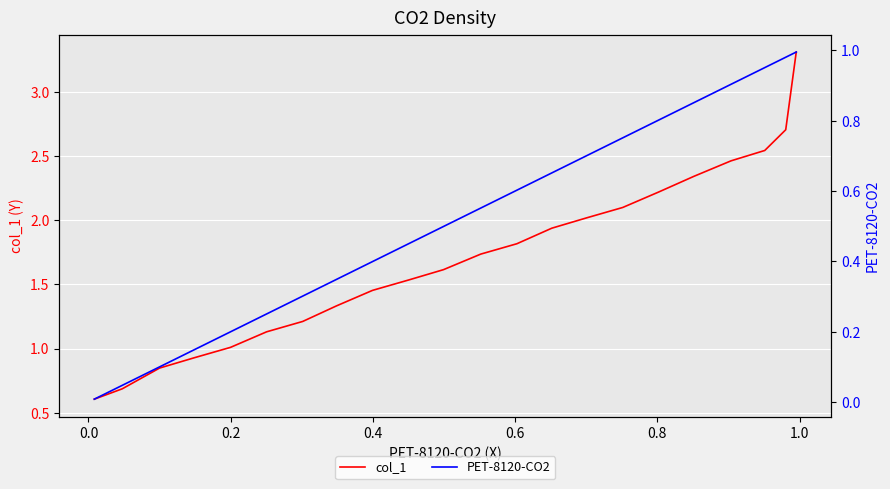

The col_1 series shows 2.5 at 13. True or false?

False